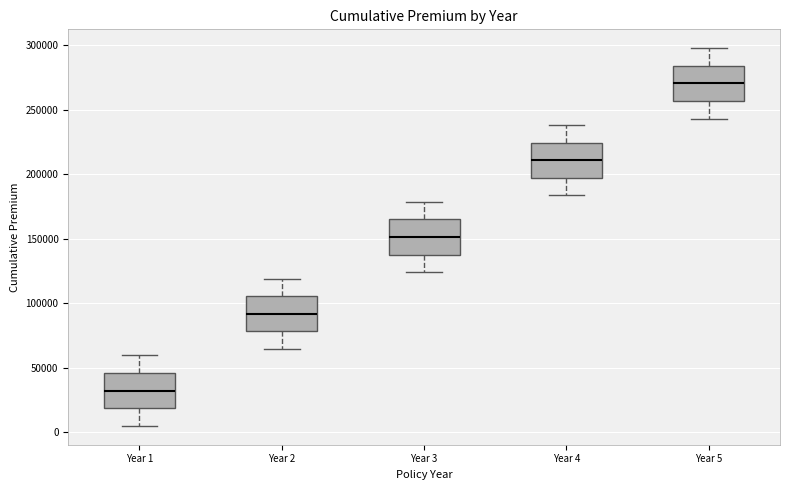

Which box has the lowest median line?

Year 1